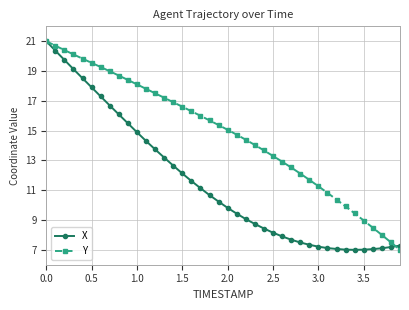

List the series in order of their overall mean, highest first.

Y, X